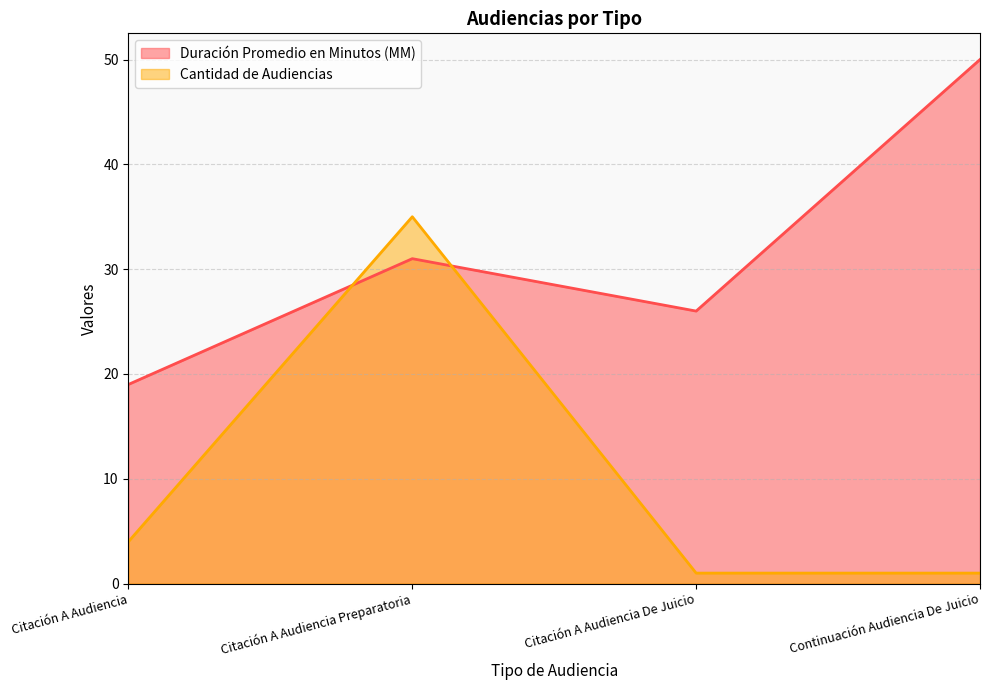

Is the value of Duración Promedio en Minutos (MM) at Citación A Audiencia greater than the value of Cantidad de Audiencias at Citación A Audiencia?

Yes